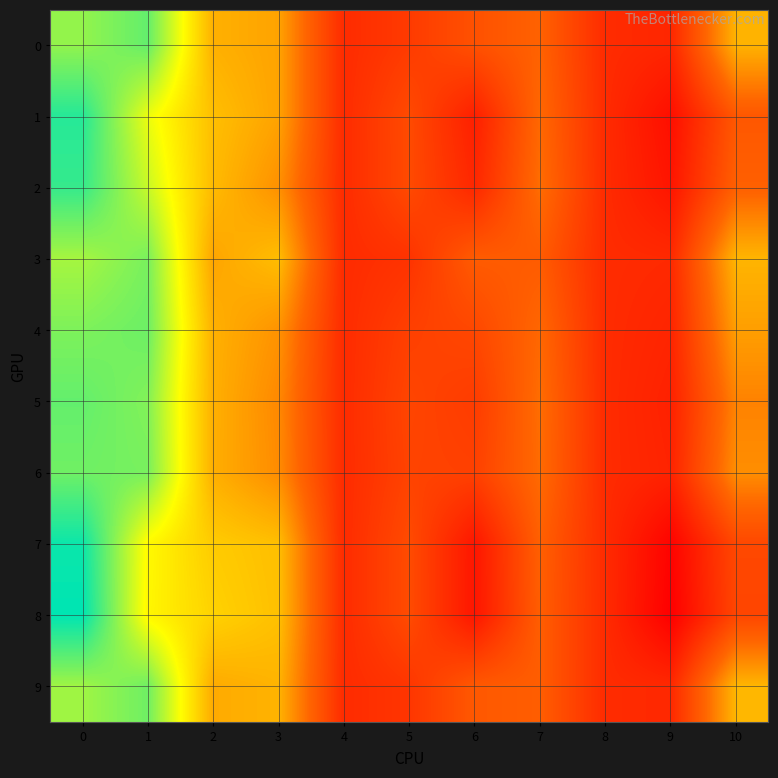

Between 1 and 3, which is larger?

1